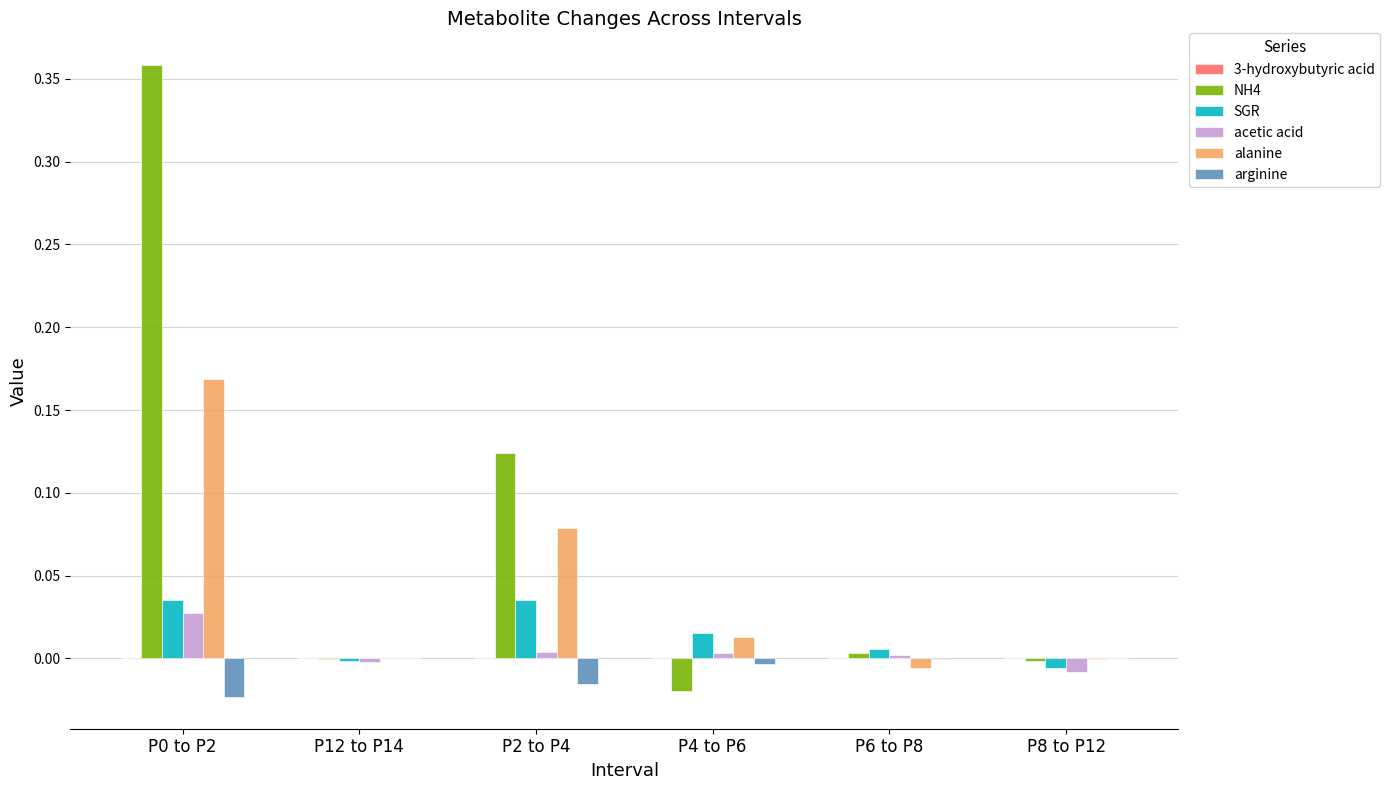

Which series has the largest range (max minus min)?

NH4